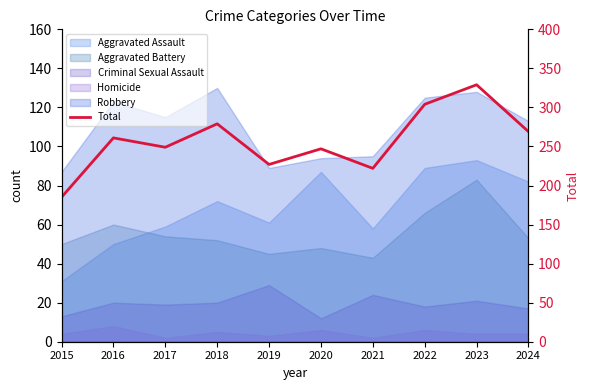

Rank the categories by value from lowest to highest.

2015, 2021, 2019, 2020, 2017, 2016, 2024, 2018, 2022, 2023